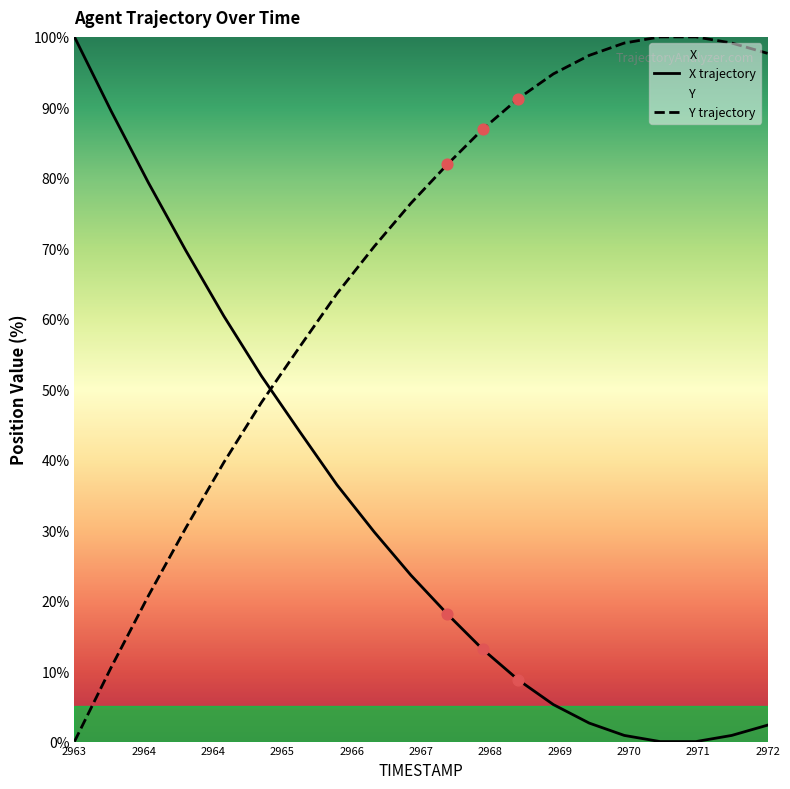

Which series reaches the minimum Y coordinate?

X trajectory